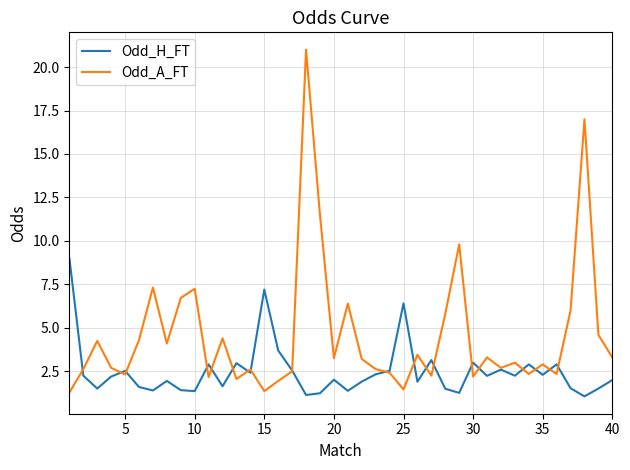

What is the difference between the second highest and minimum values in the Odd_H_FT series?

6.1